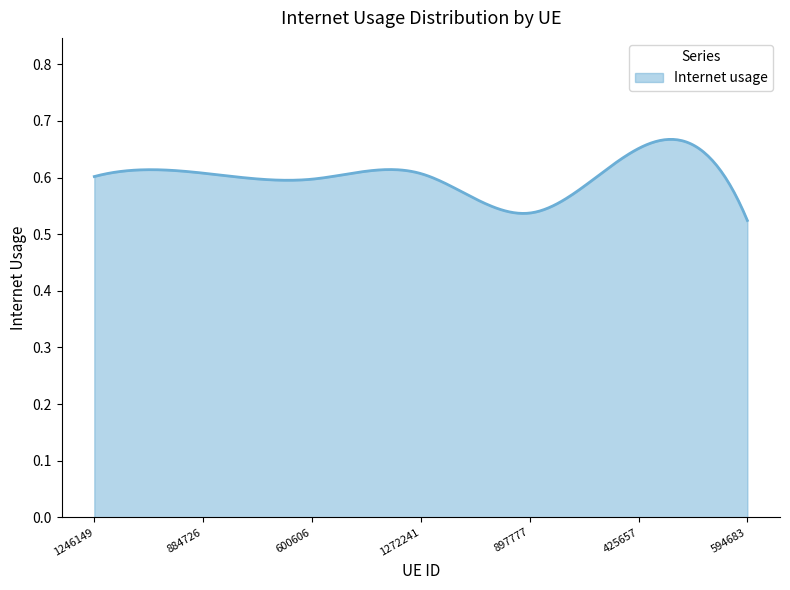

Does the chart display data point markers on the line(s)?

No